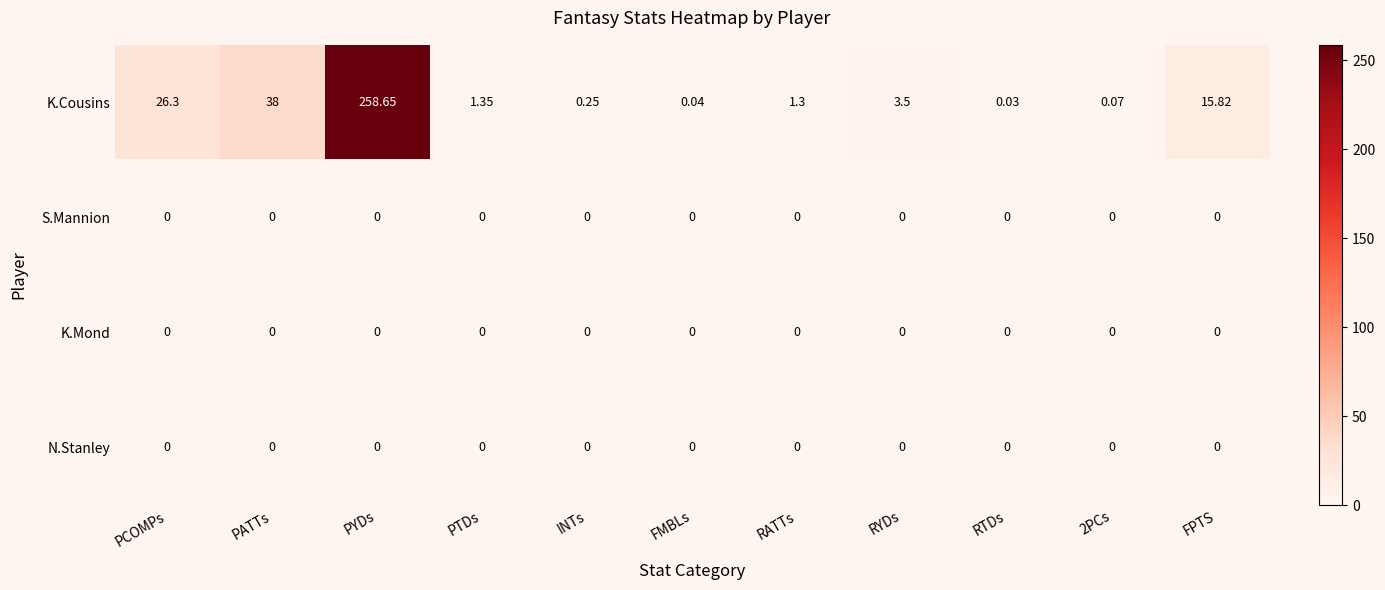

Which series has the widest spread of values?

K.Cousins